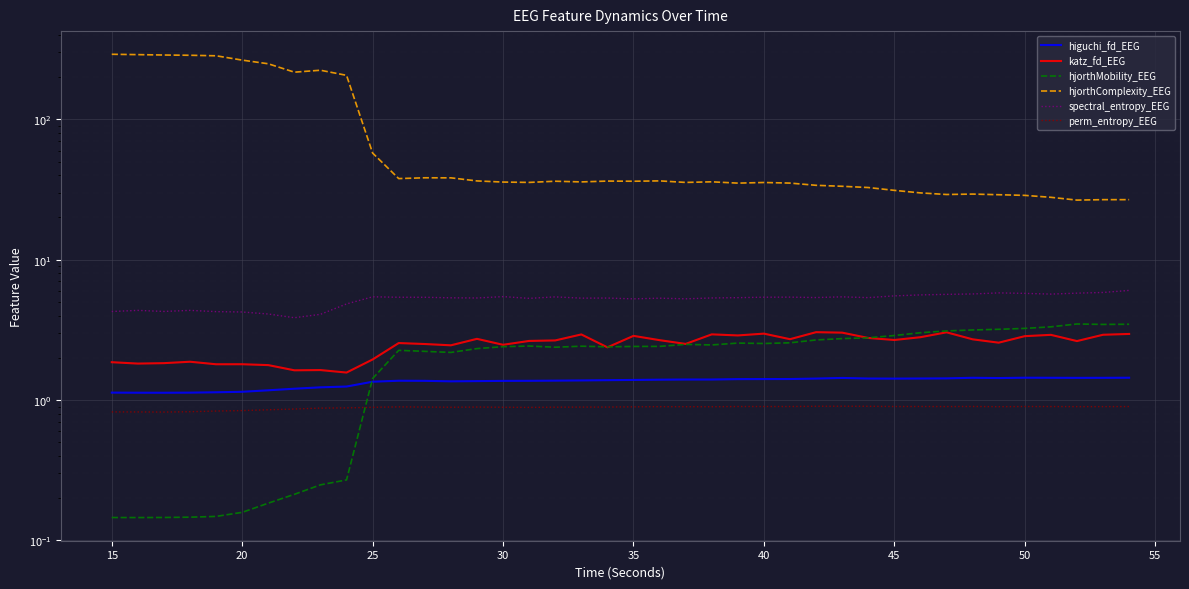

How many interior local valleys does the hjorthMobility_EEG series have?

7